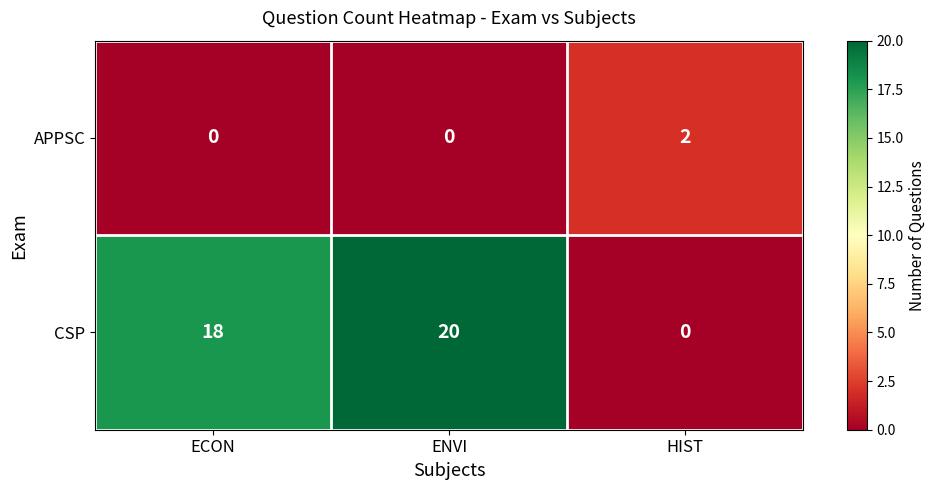

What is the difference between the maximum and minimum values in the CSP series?

20